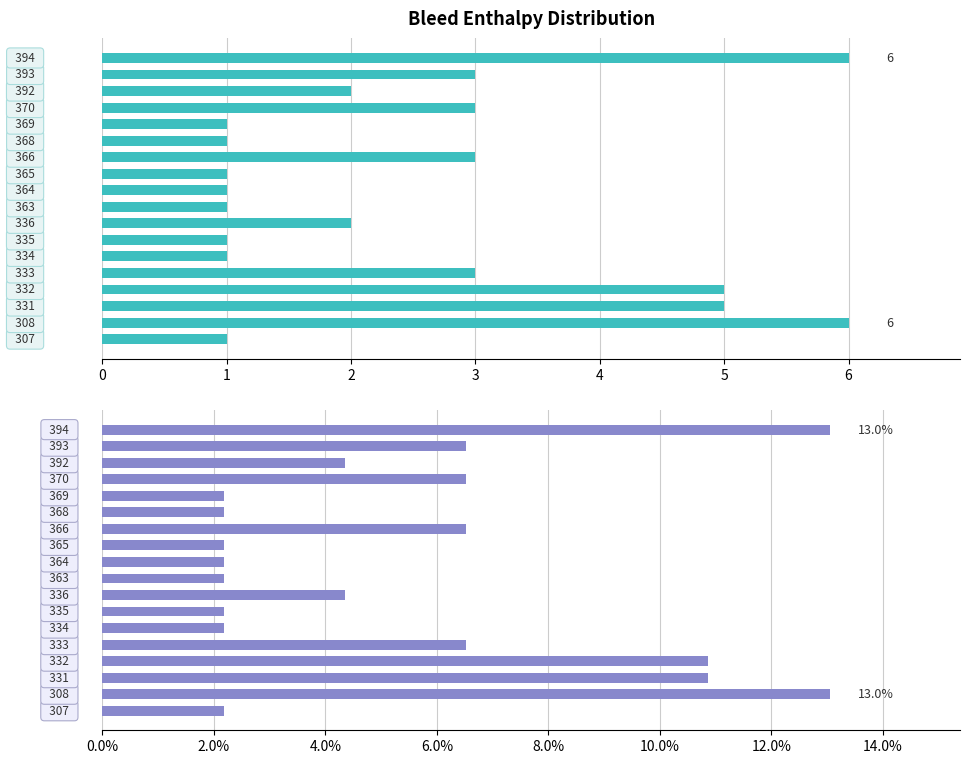

How many data points in Count are less than 2?

8